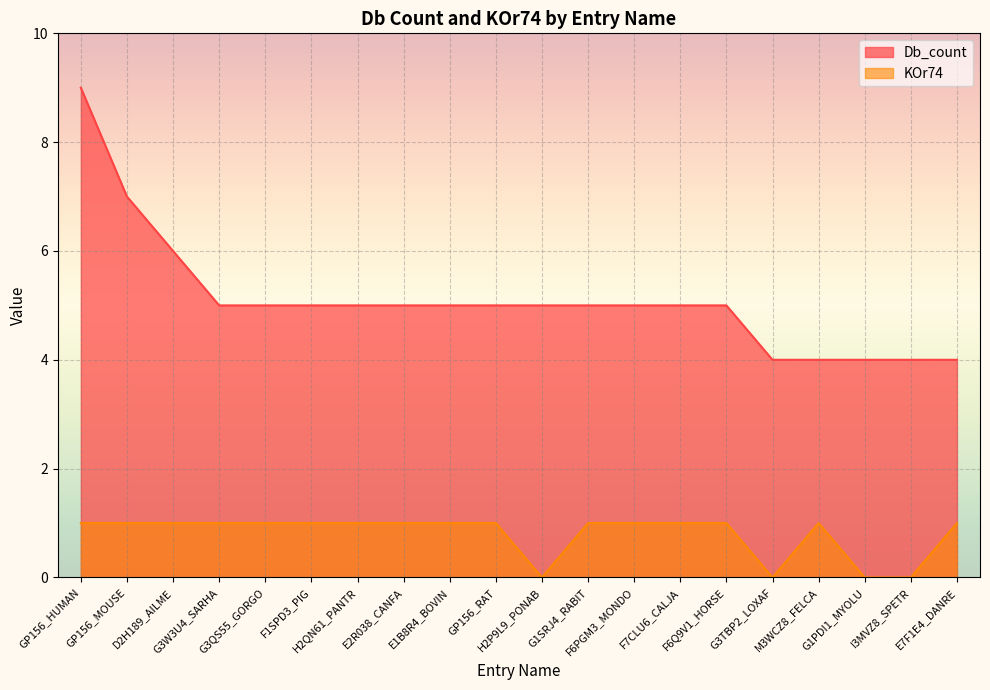

Count the Db_count values in the range 5 to 6.

13